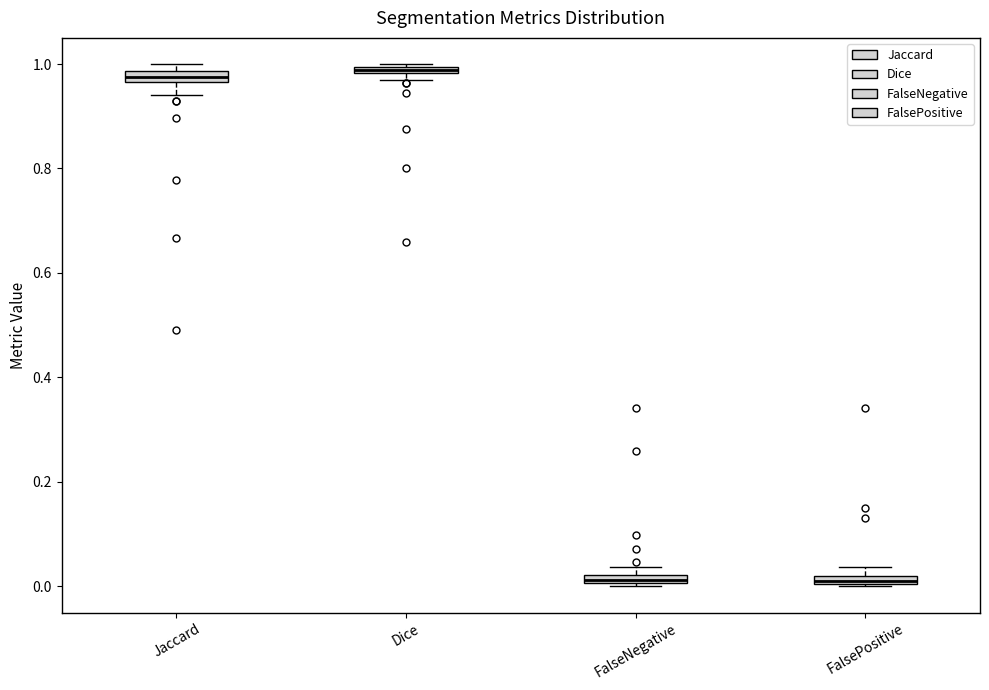

Where is the upper edge of the box for Dice on the y-axis? The values are not printed on the chart, so give them approximately, as read against the axis.

1.00